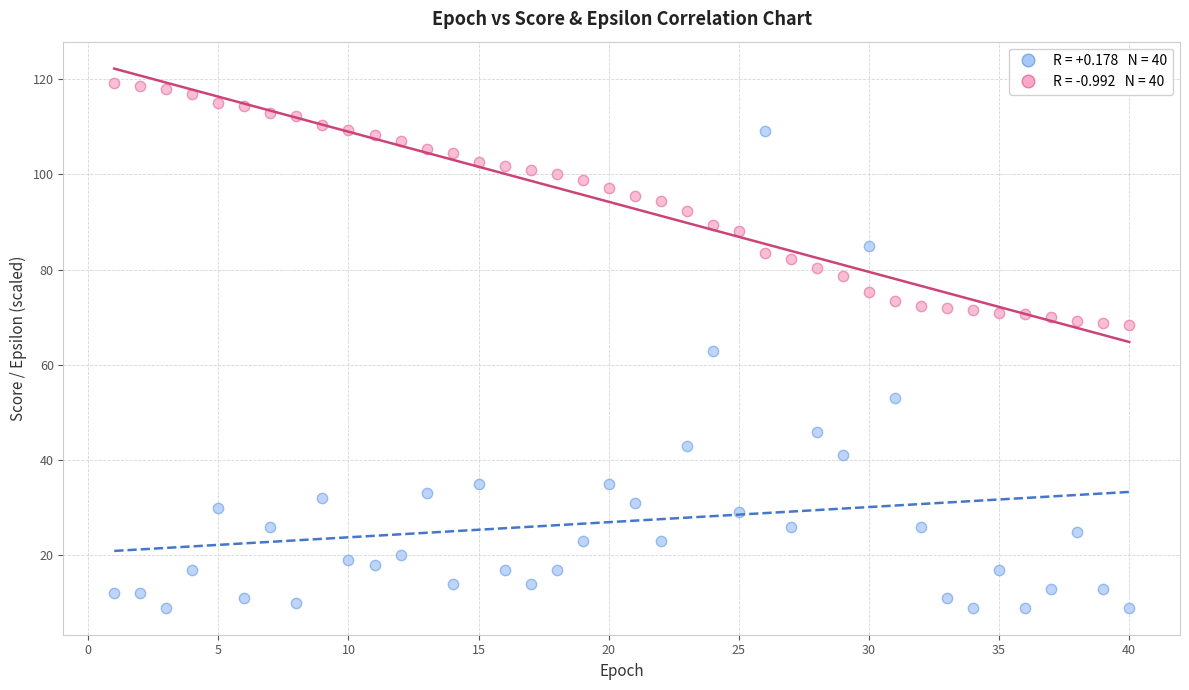

Across all data points, what is the range of Y values (max minus min)?

110.2